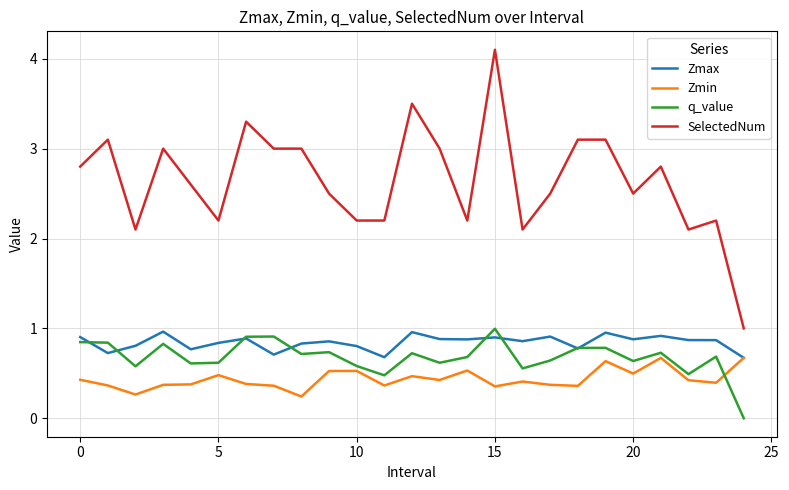

True or false: SelectedNum and Zmin intersect in this chart.

False